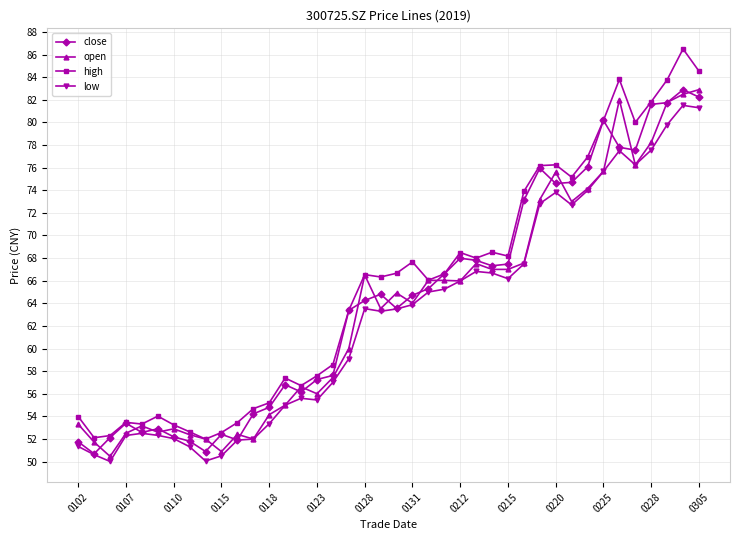

True or false: high has more than 1 interior local peaks.

True